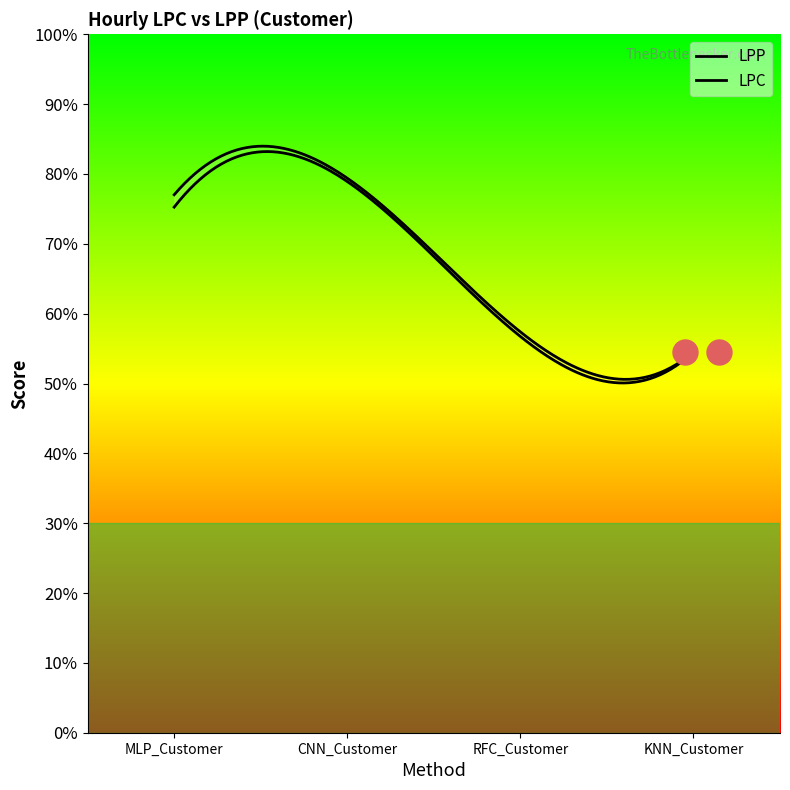

Reading right to left, what are all the values shown in this chart?

LPP: KNN_Customer=0.5	RFC_Customer=0.6	CNN_Customer=0.8	MLP_Customer=0.8
LPC: KNN_Customer=0.5	RFC_Customer=0.6	CNN_Customer=0.8	MLP_Customer=0.8